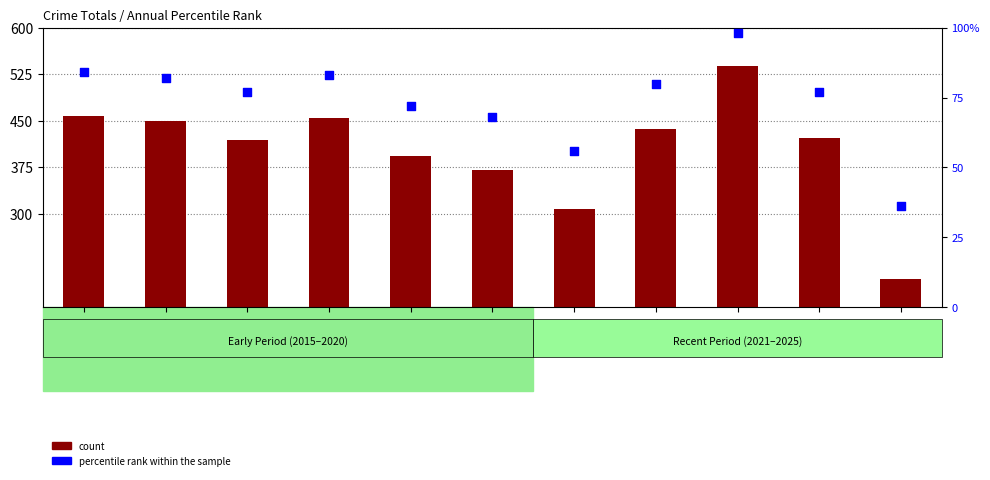

Which series reaches the maximum Y coordinate?

count